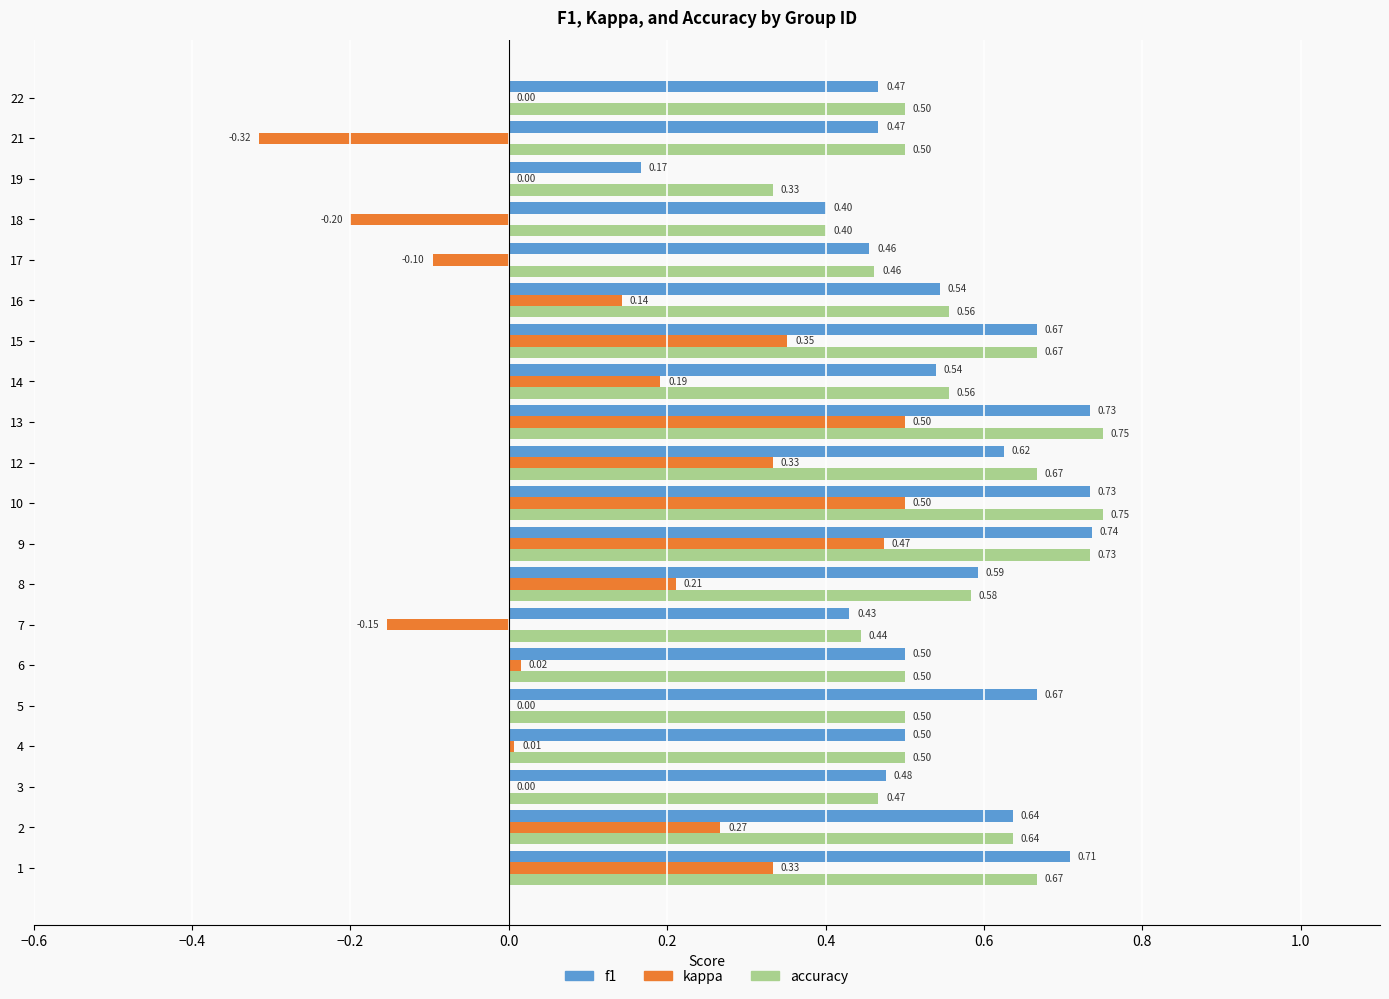

Which series has the largest total across all categories?

accuracy